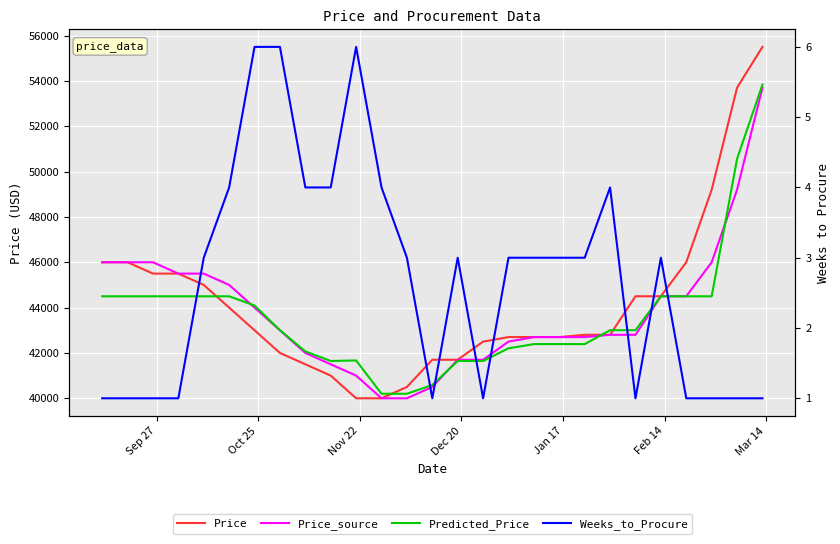

True or false: Weeks_to_Procure and Price intersect in this chart.

False